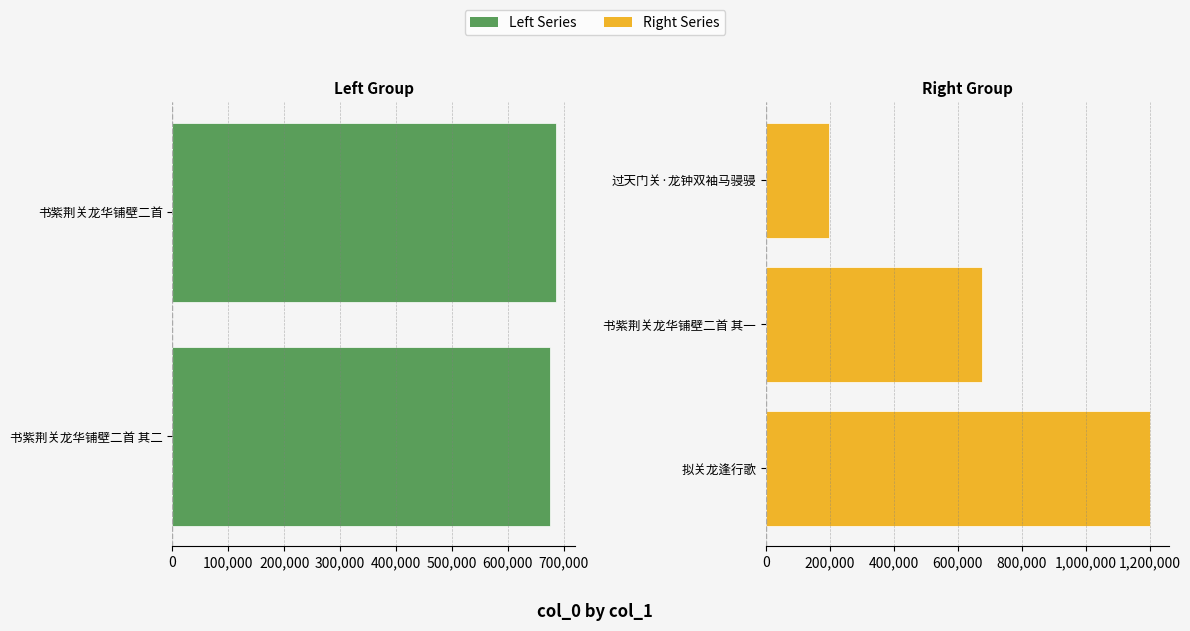

At which category does the chart reach its peak across all series?

拟关龙逢行歌